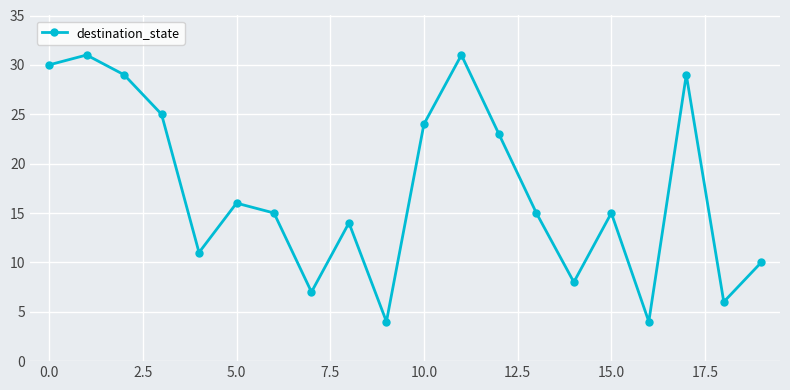

How many interior local valleys (lower than both neighbors) does the data have?

6